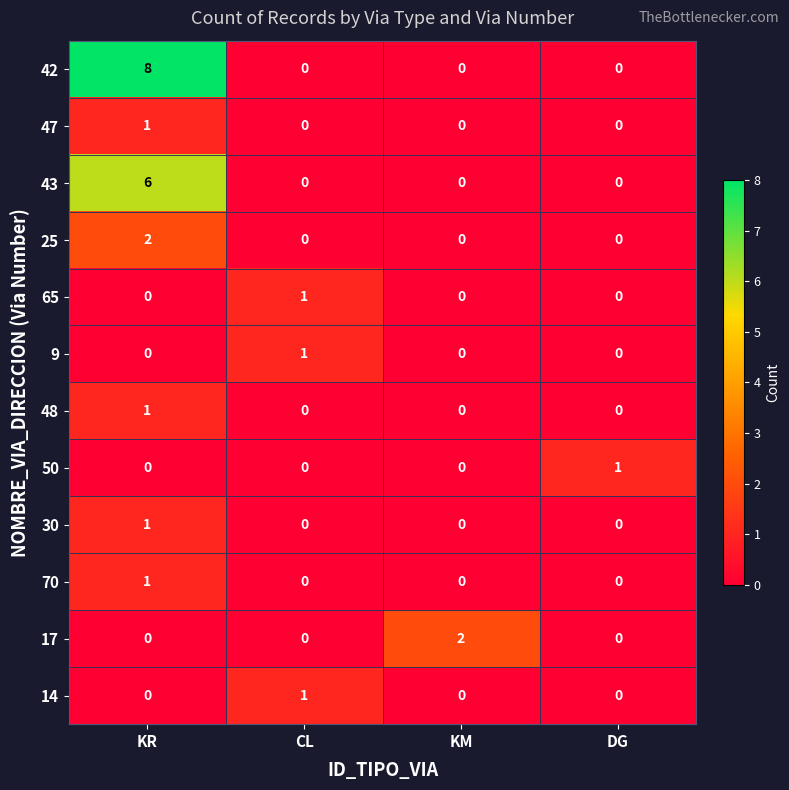

What is the greatest value displayed?

8